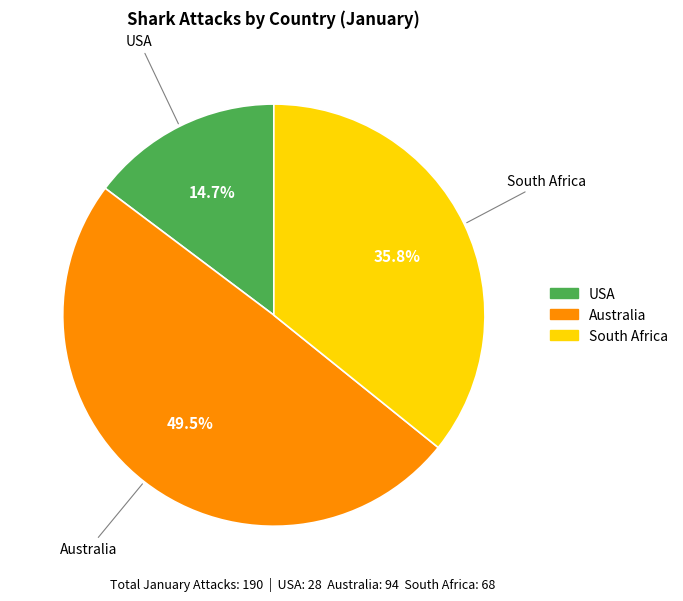

Rank the categories by value from lowest to highest.

USA, South Africa, Australia